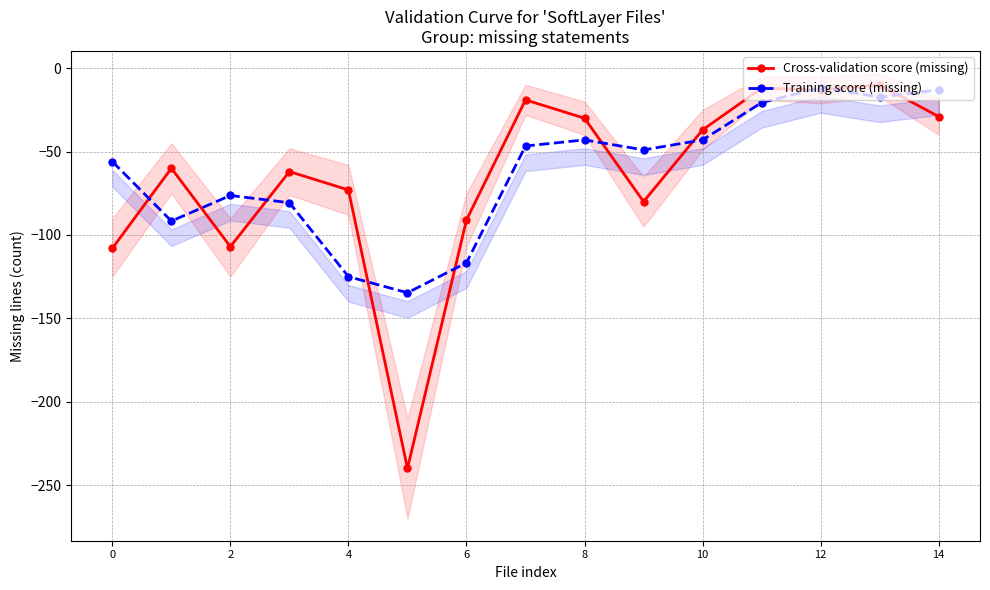

The value of Cross-validation score (missing) at 14 is -19.2. True or false?

False